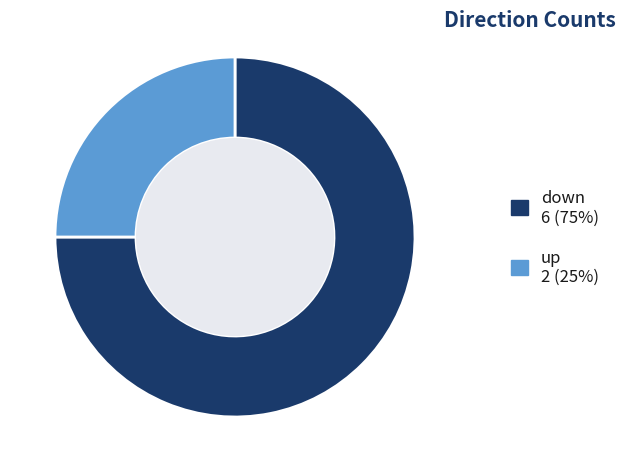

Is there any slice that represents more than half of the pie?

Yes